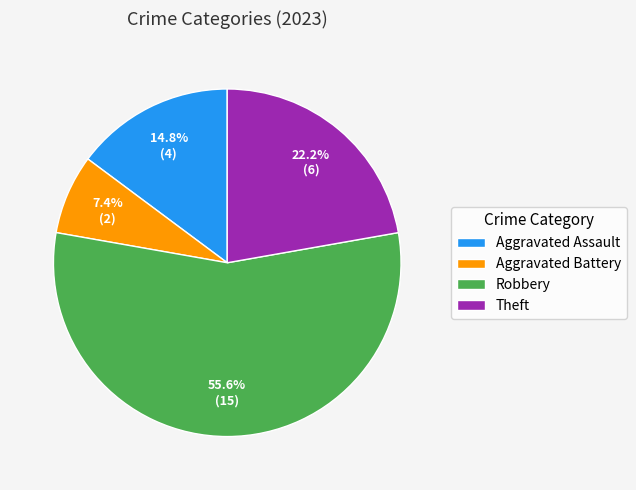

To the nearest percent, what is the difference between the largest and smallest slice percentages?

48%